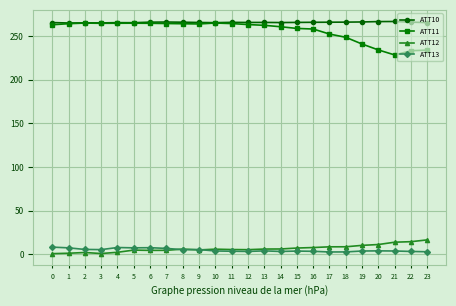

The value of ATT13 at 3 is 5.2. True or false?

True